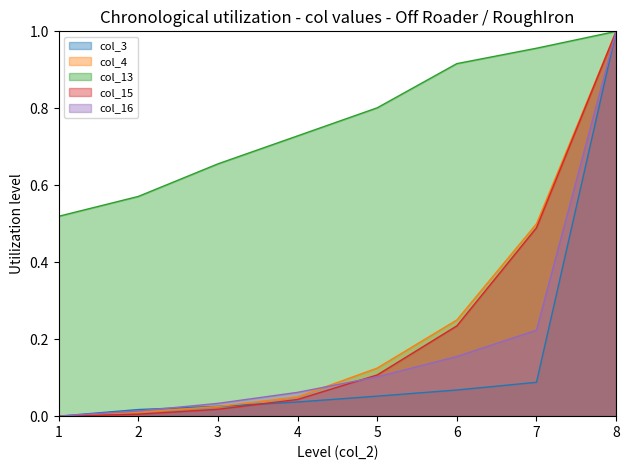

Does the chart display data point markers on the line(s)?

No